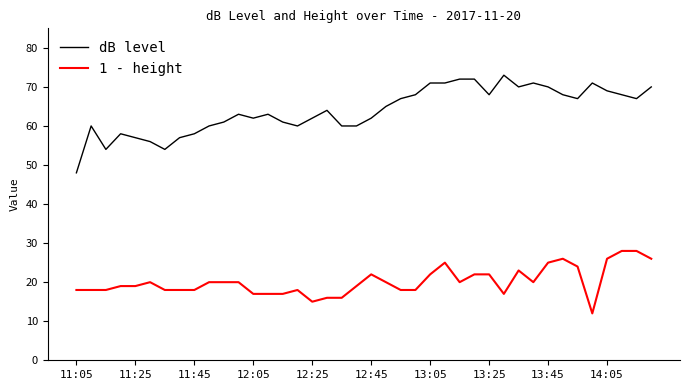

True or false: 1 - height and dB level intersect in this chart.

False